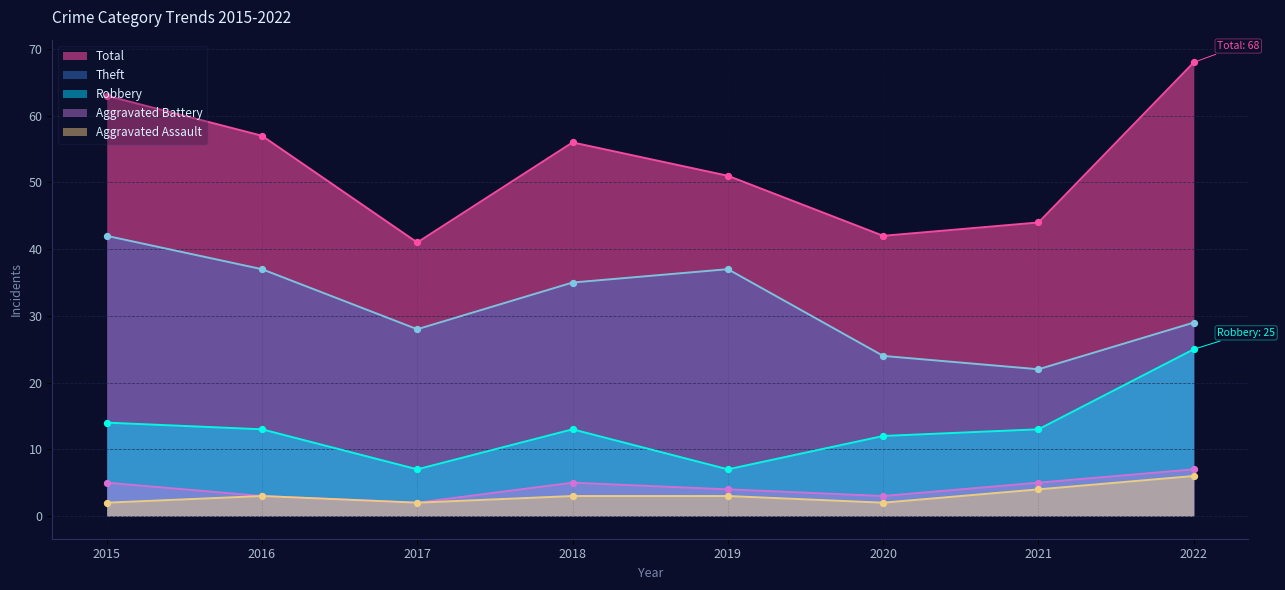

At which category is the sum across all series the highest?

2022